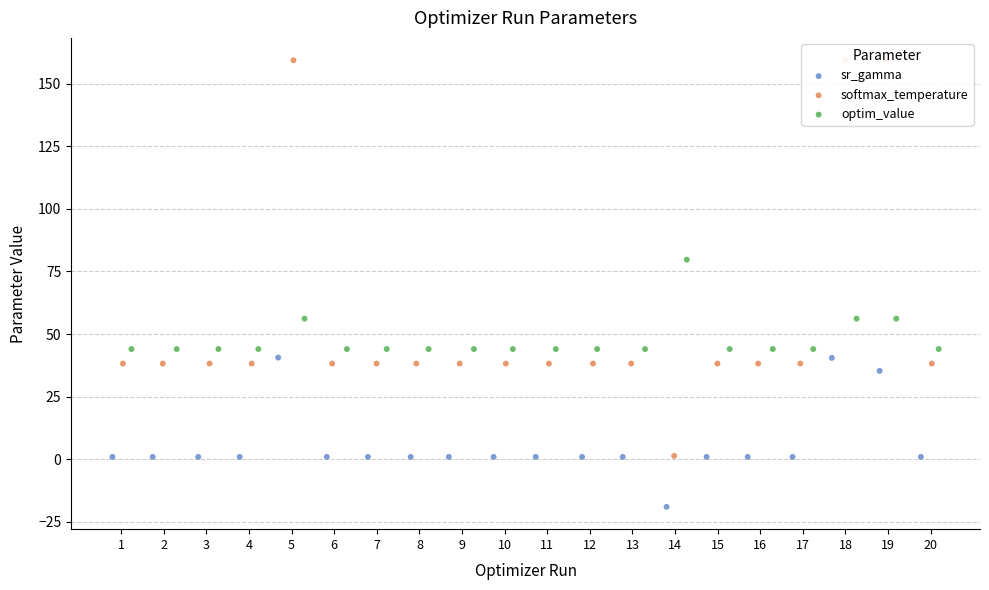

Which series contains the highest Y value?

softmax_temperature